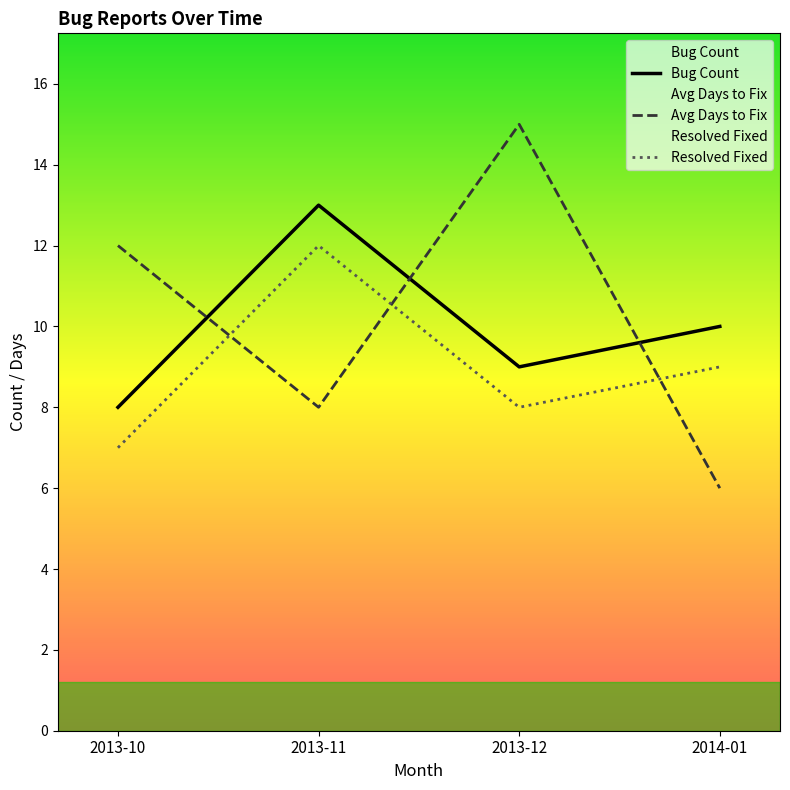

Rank the categories by Bug Count value from lowest to highest.

2013-10, 2013-12, 2014-01, 2013-11